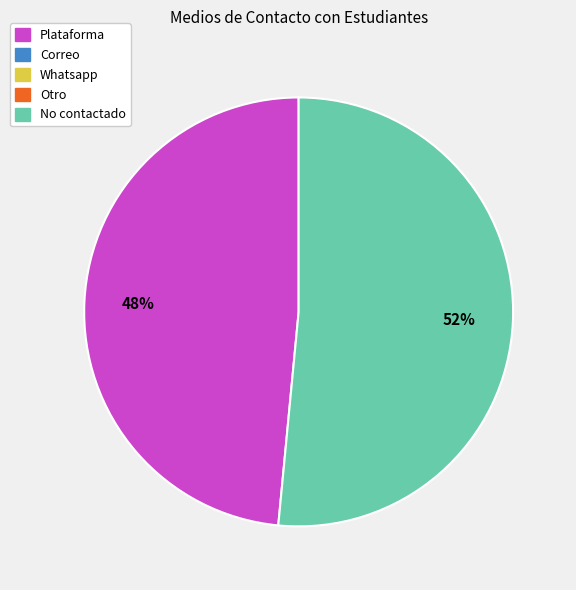

How many slices are in this pie chart?

2